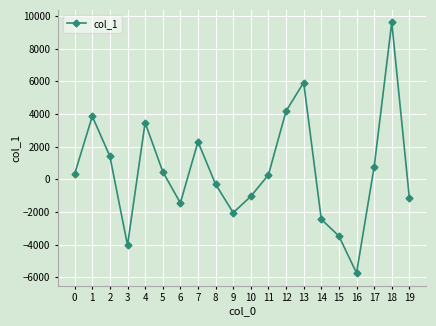

What is the value of the 5th point from the left?

3472.1